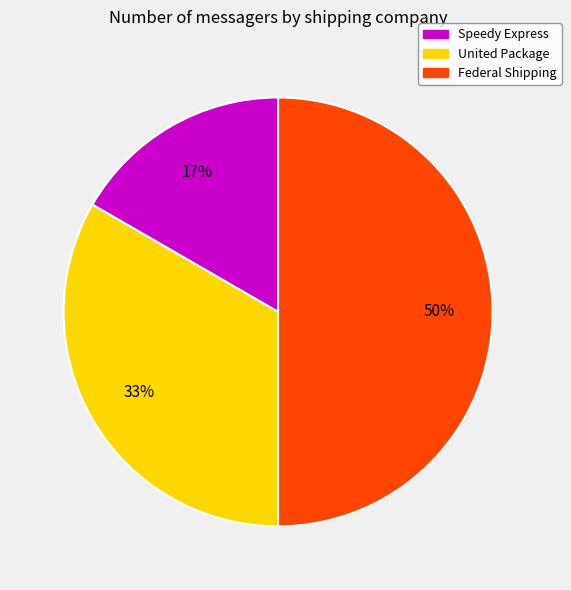

What percentage is the Speedy Express slice, to the nearest percent?

17%